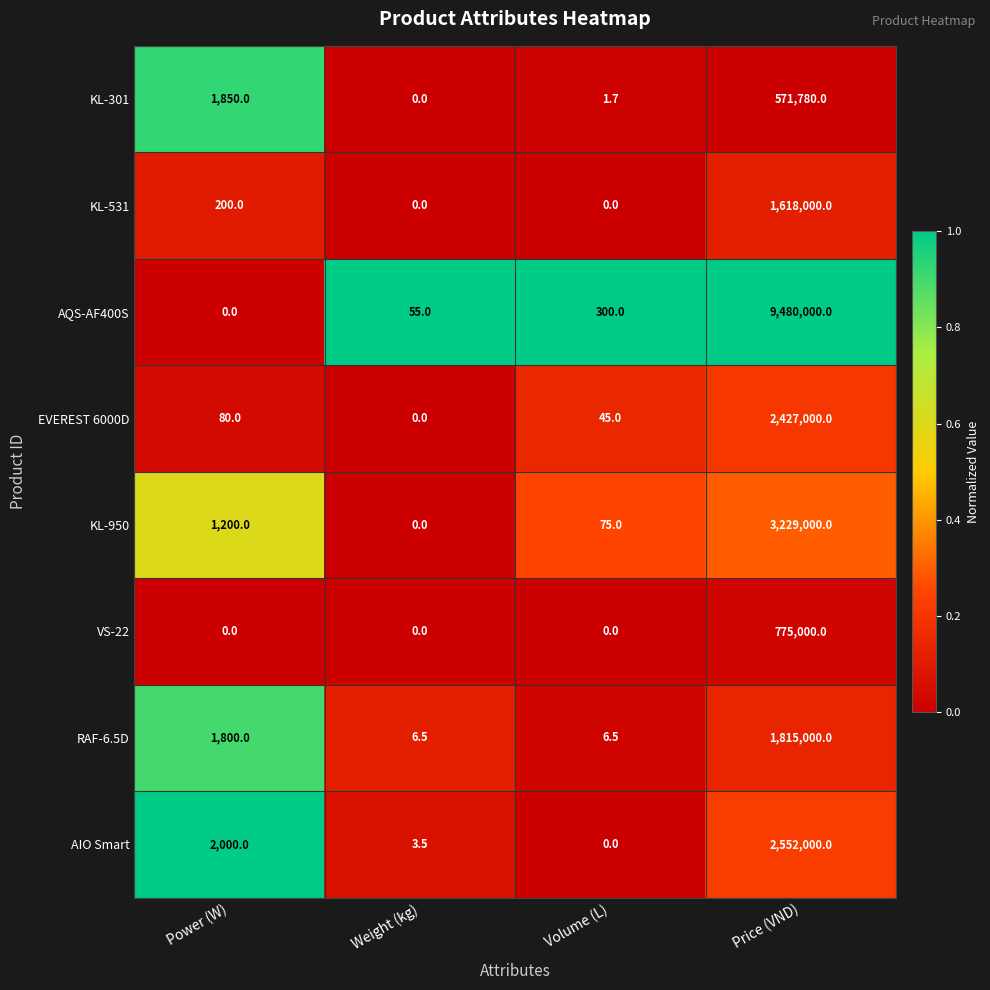

The value of AIO Smart at Power (W) is 3241.4. True or false?

False